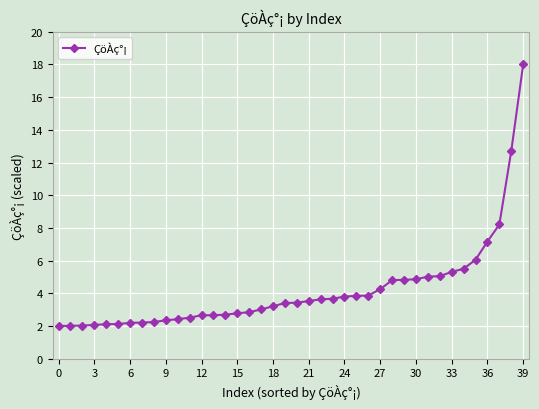

What is the difference between the maximum and minimum values?

16.0